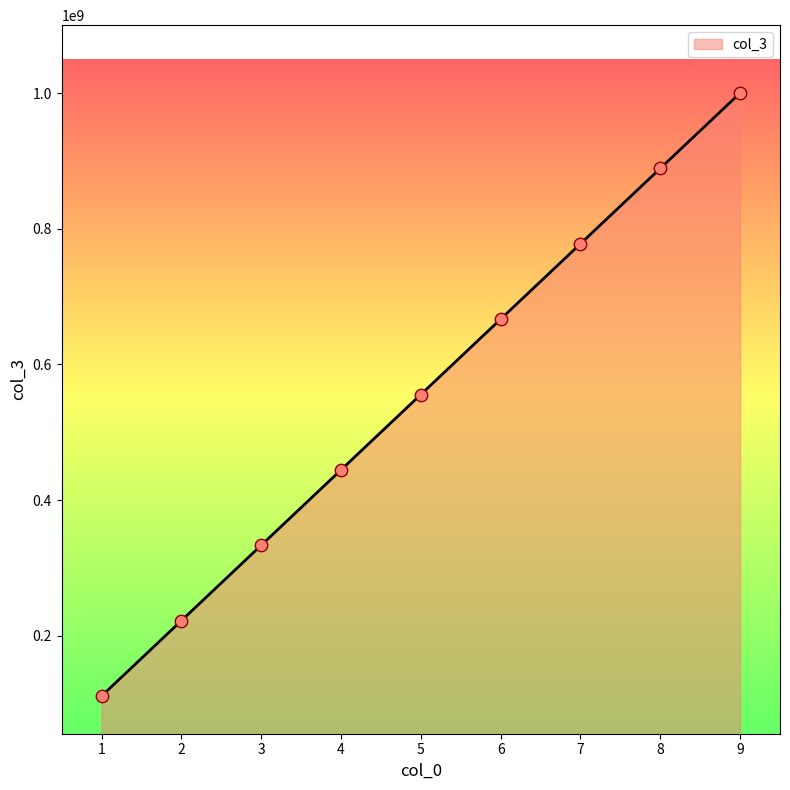

Approximately how many times larger is the value at 2 compared to 3?

0.7